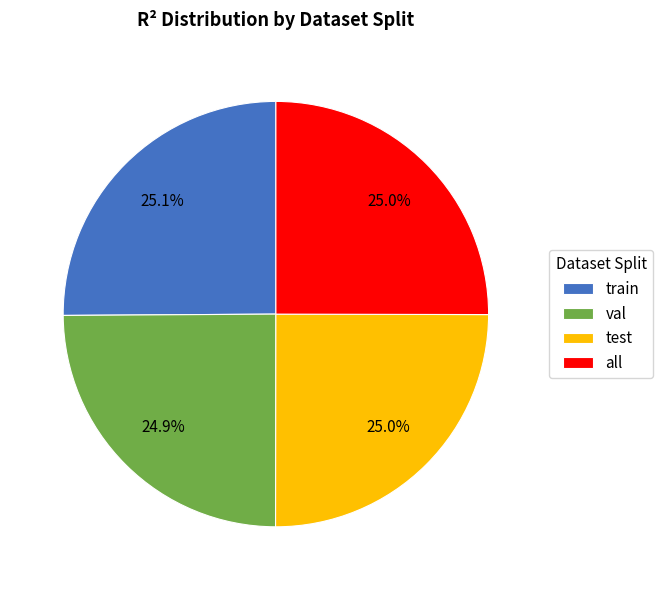

How many slices are in this pie chart?

4